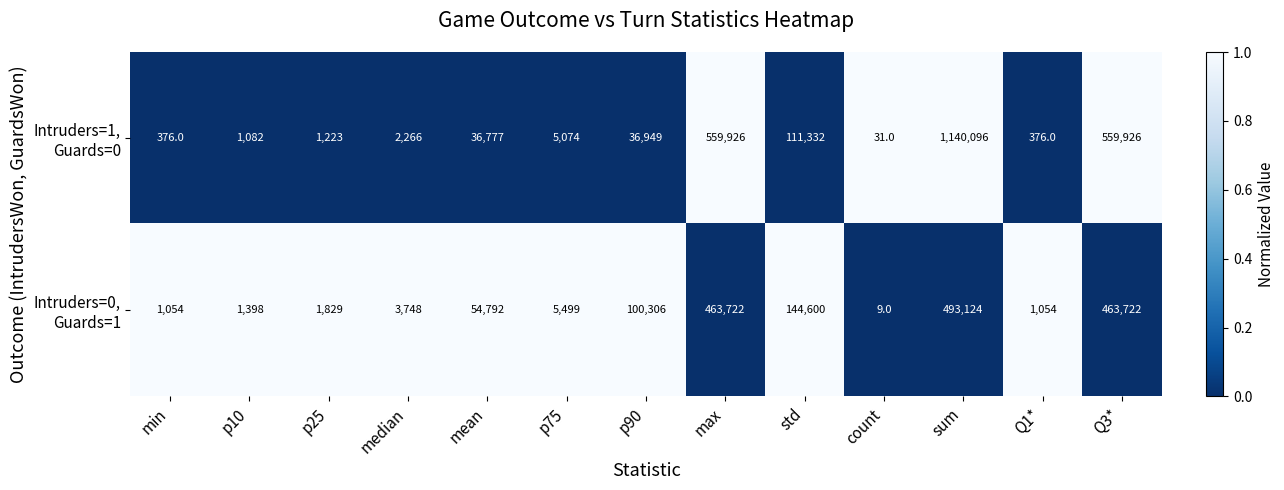

What is the difference between the highest and lowest values at max?

96204